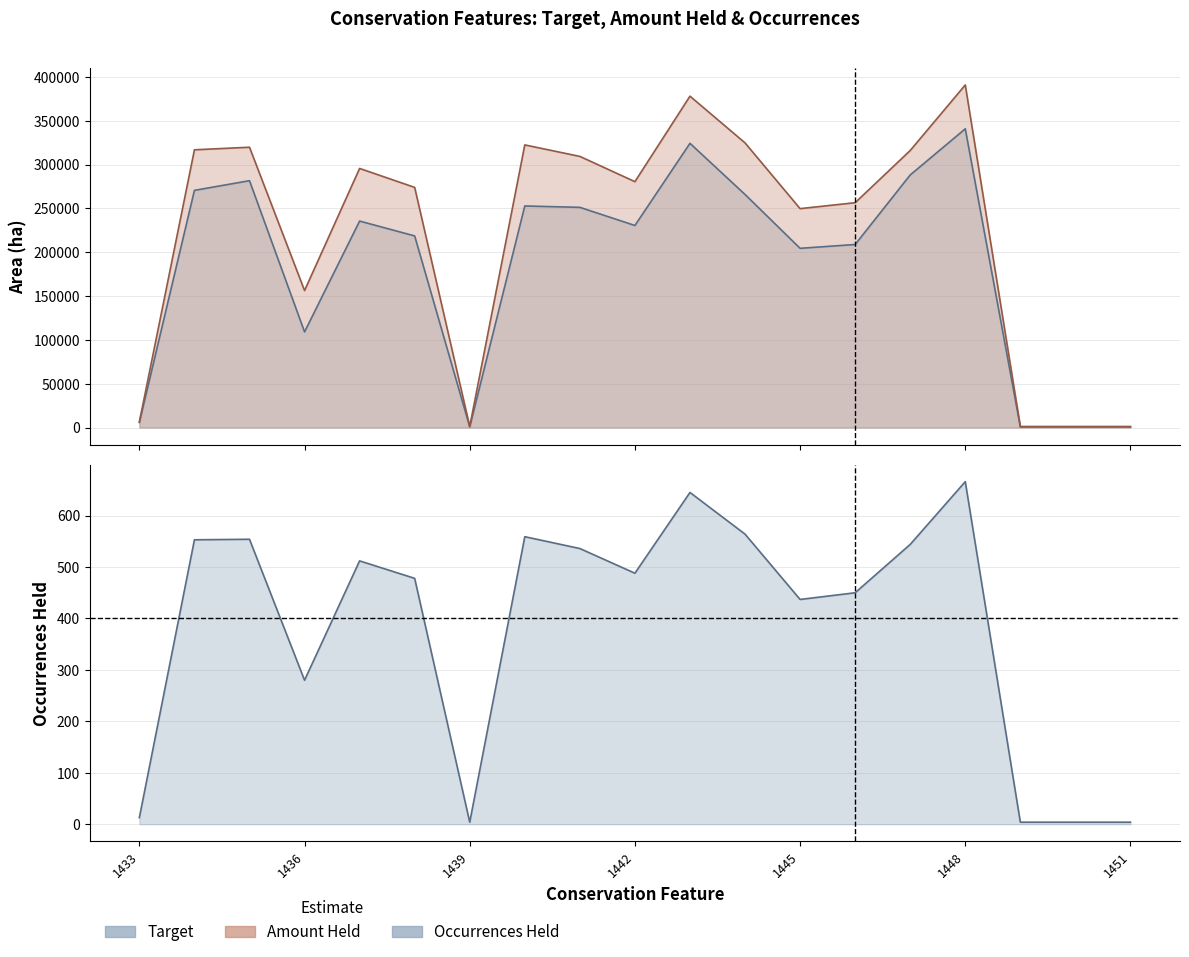

Reading left to right, extract all data points from this chart.

Target: 1433=5791.0	1434=270504.5	1435=281549.9	1436=109064.3	1437=235483.3	1438=218544.0	1439=735.6	1440=252703.3	1441=251147.9	1442=230444.5	1443=324160.2	1444=265822.1	1445=204402.8	1446=208755.5	1447=288069.0	1448=340720.4	1449=735.6	1450=735.6	1451=735.6
Amount Held: 1433=6388.6	1434=316762.0	1435=319705.1	1436=156230.3	1437=295510.3	1438=273898.0	1439=1166.9	1440=322358.0	1441=309251.2	1442=280432.4	1443=377938.6	1444=324647.9	1445=249664.3	1446=256439.9	1447=315974.5	1448=390748.0	1449=1166.9	1450=1166.9	1451=1166.9
Occurrences Held: 1433=13.0	1434=553.0	1435=554.0	1436=280.0	1437=512.0	1438=478.0	1439=4.0	1440=559.0	1441=536.0	1442=488.0	1443=645.0	1444=564.0	1445=437.0	1446=450.0	1447=544.0	1448=666.0	1449=4.0	1450=4.0	1451=4.0